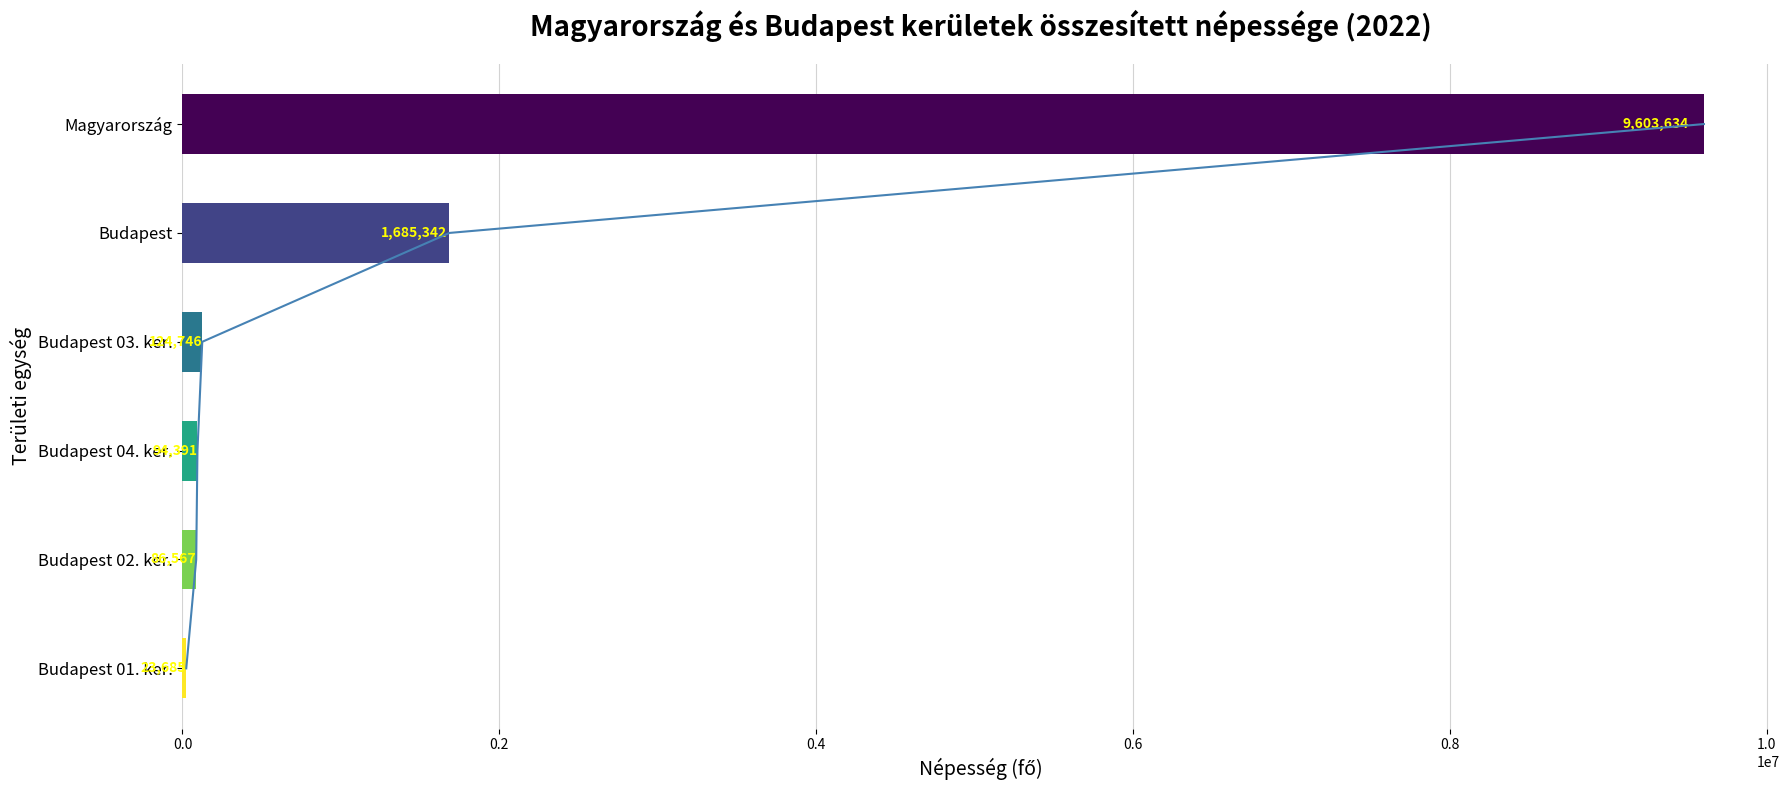

What is the smallest value displayed?

23685